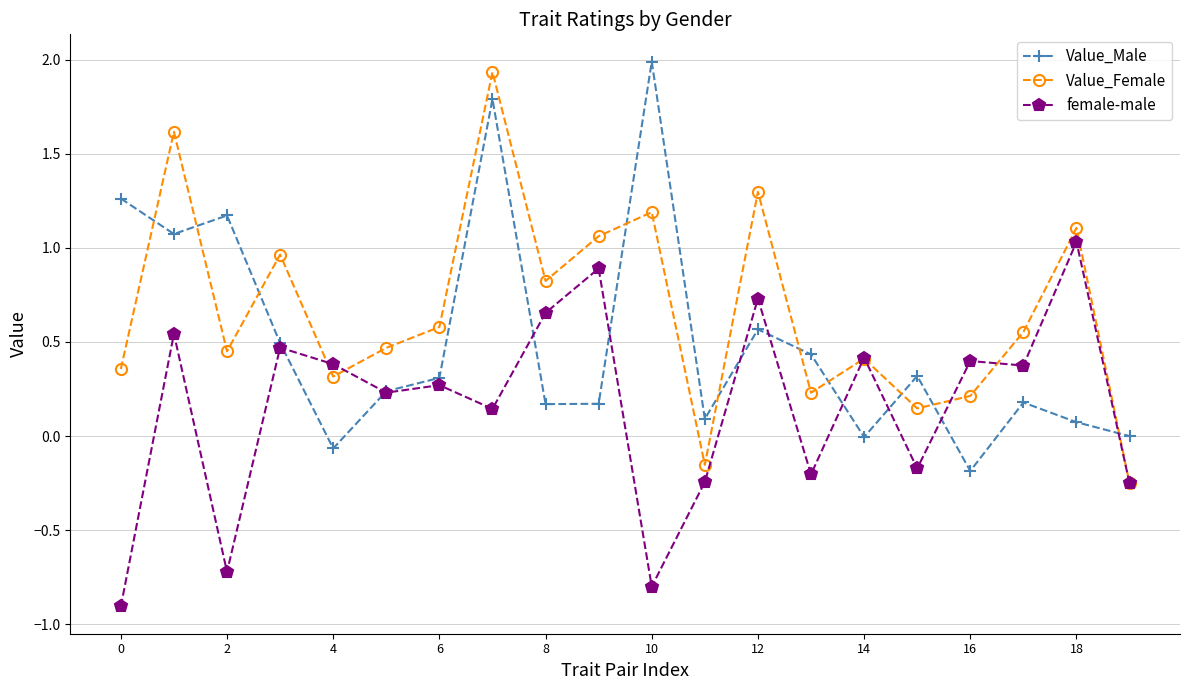

What is the difference between the maximum and second lowest values in the Value_Male series?

2.1